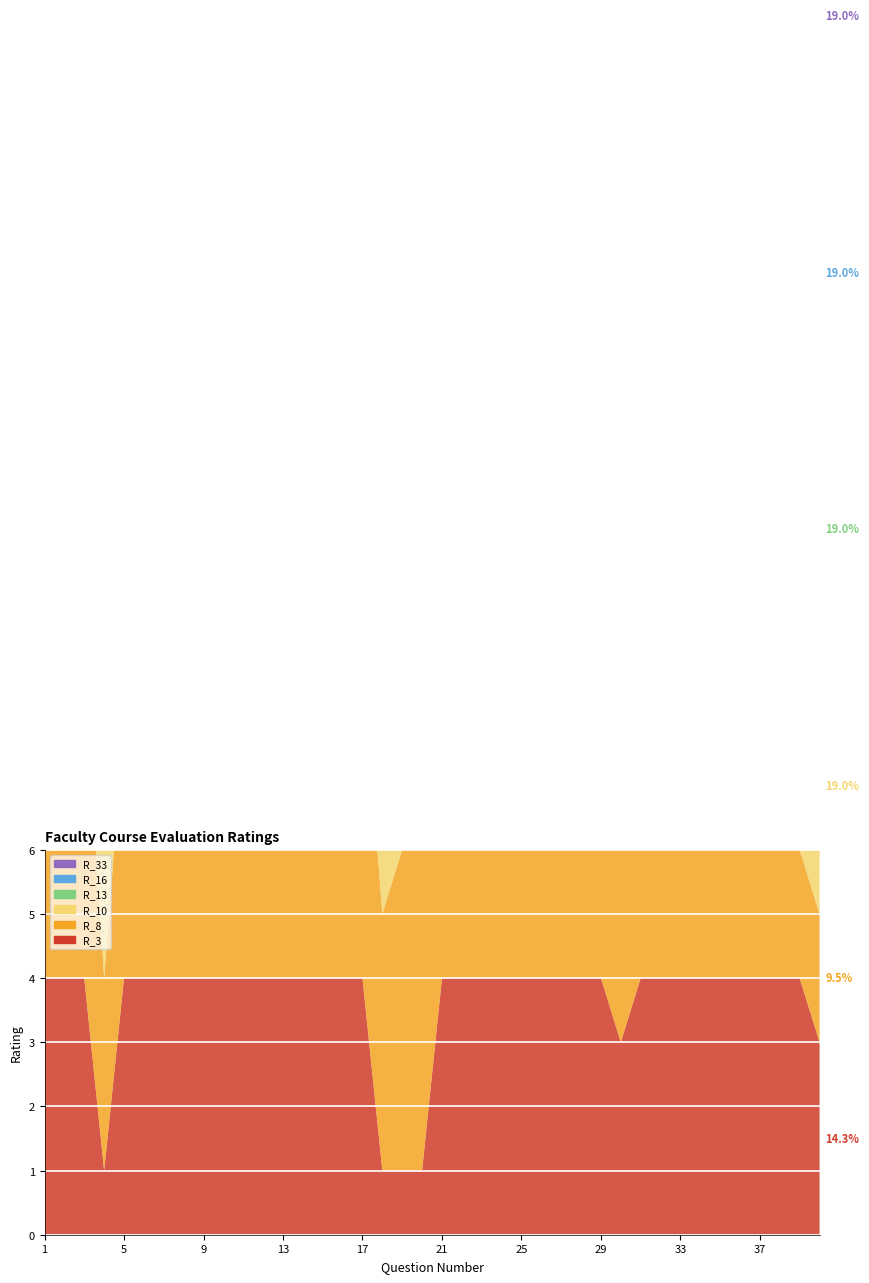

Reading left to right, transcribe all the data shown in this chart.

R_3: 1=4	2=4	3=4	4=1	5=4	6=4	7=4	8=4	9=4	10=4	11=4	12=4	13=4	14=4	15=4	16=4	17=4	18=1	19=1	20=1	21=4	22=4	23=4	24=4	25=4	26=4	27=4	28=4	29=4	30=3	31=4	32=4	33=4	34=4	35=4	36=4	37=4	38=4	39=4	40=3
R_8: 1=4	2=4	3=5	4=3	5=4	6=5	7=5	8=5	9=4	10=4	11=2	12=4	13=5	14=4	15=4	16=4	17=5	18=4	19=5	20=5	21=4	22=2	23=4	24=5	25=5	26=4	27=4	28=4	29=4	30=4	31=5	32=3	33=5	34=2	35=5	36=4	37=4	38=4	39=2	40=2
R_10: 1=5	2=4	3=5	4=2	5=4	6=4	7=5	8=5	9=4	10=4	11=4	12=4	13=4	14=4	15=4	16=4	17=4	18=4	19=4	20=4	21=4	22=4	23=4	24=5	25=5	26=3	27=5	28=4	29=4	30=4	31=4	32=4	33=4	34=4	35=4	36=4	37=4	38=4	39=5	40=4
R_13: 1=4	2=4	3=4	4=1	5=5	6=4	7=4	8=5	9=4	10=4	11=4	12=4	13=5	14=4	15=4	16=4	17=4	18=5	19=4	20=5	21=5	22=5	23=5	24=4	25=5	26=5	27=4	28=4	29=4	30=5	31=4	32=4	33=4	34=5	35=4	36=4	37=4	38=5	39=5	40=4
R_16: 1=4	2=3	3=4	4=3	5=3	6=2	7=4	8=5	9=5	10=4	11=4	12=5	13=5	14=4	15=4	16=5	17=5	18=4	19=4	20=4	21=4	22=5	23=5	24=5	25=5	26=2	27=4	28=3	29=3	30=4	31=3	32=2	33=2	34=4	35=4	36=4	37=2	38=5	39=3	40=4
R_33: 1=4	2=4	3=4	4=2	5=5	6=4	7=4	8=4	9=4	10=4	11=4	12=4	13=4	14=4	15=4	16=4	17=4	18=4	19=4	20=4	21=4	22=4	23=4	24=4	25=4	26=4	27=4	28=4	29=4	30=4	31=4	32=4	33=4	34=4	35=4	36=4	37=4	38=4	39=4	40=4